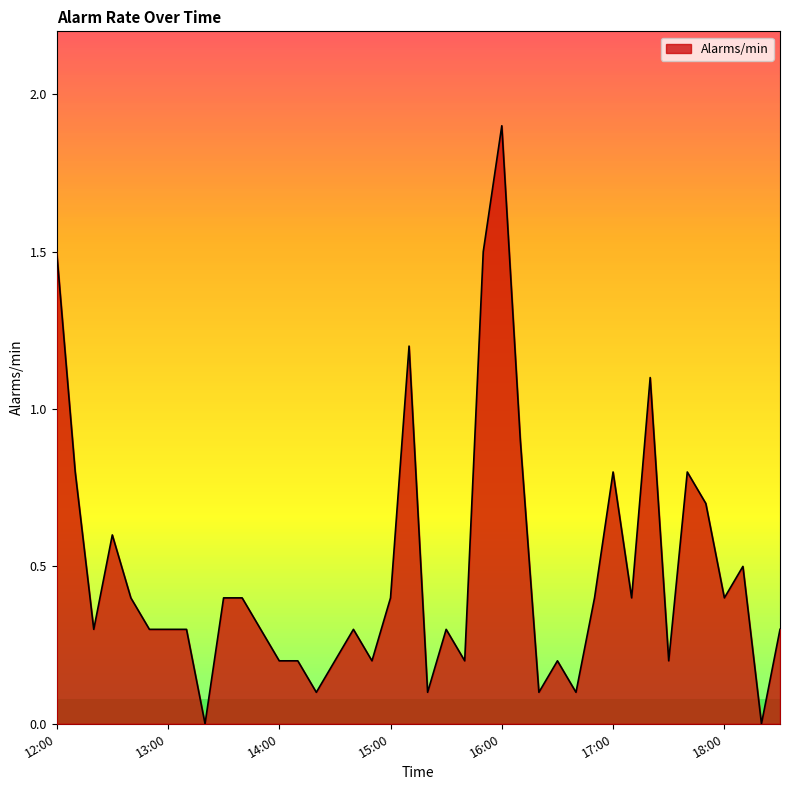

What is the difference between the maximum and minimum values?

1.9